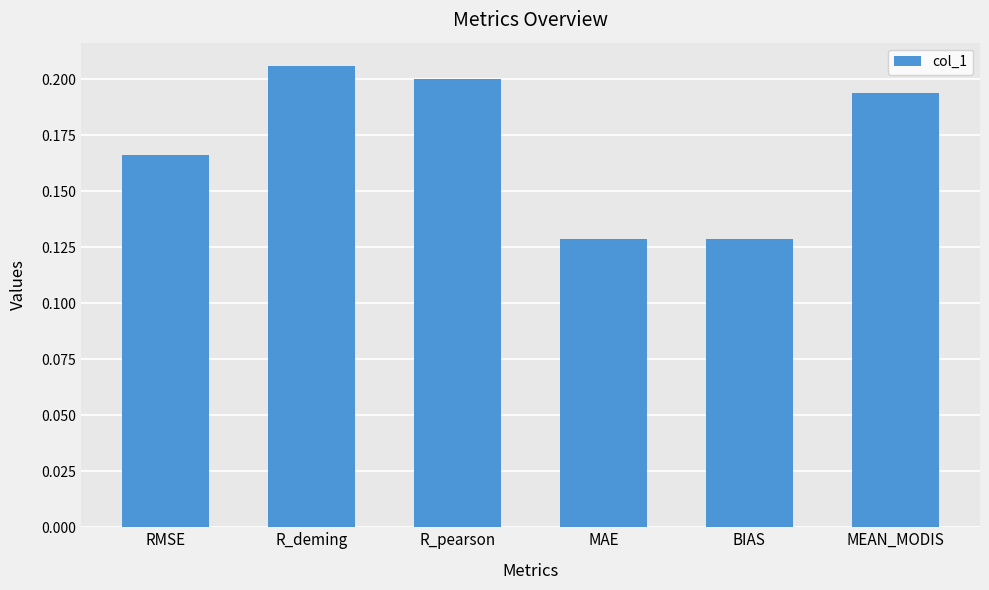

How many values are between 0 and 1?

6